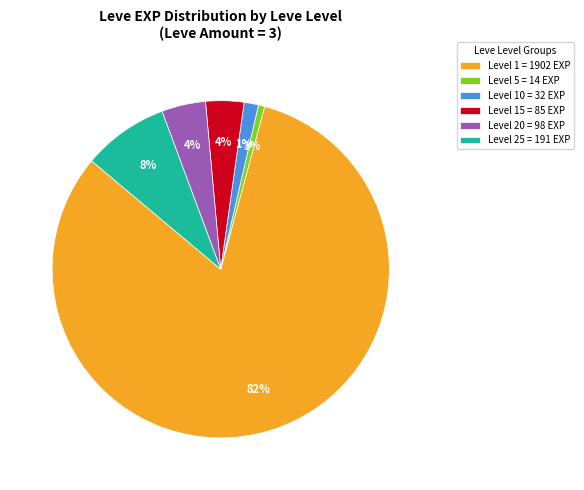

Between Level 1 = 1902 EXP and Level 15 = 85 EXP, which is larger?

Level 1 = 1902 EXP